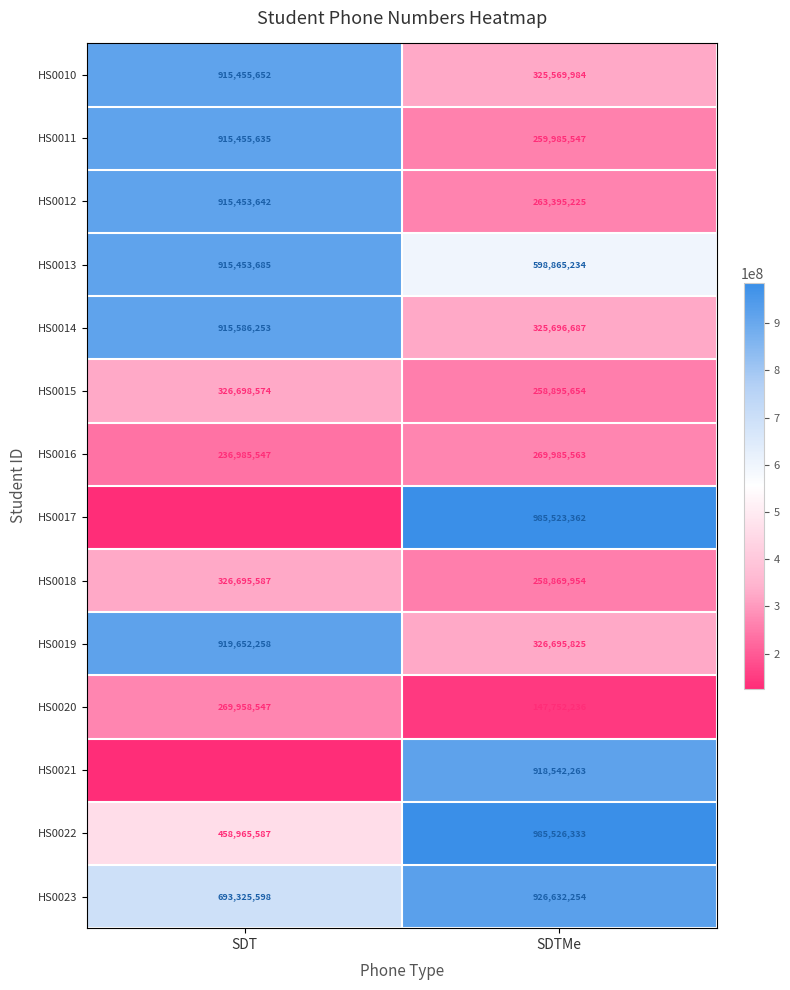

What is the spread (max minus min) of values at SDTMe?

837774097